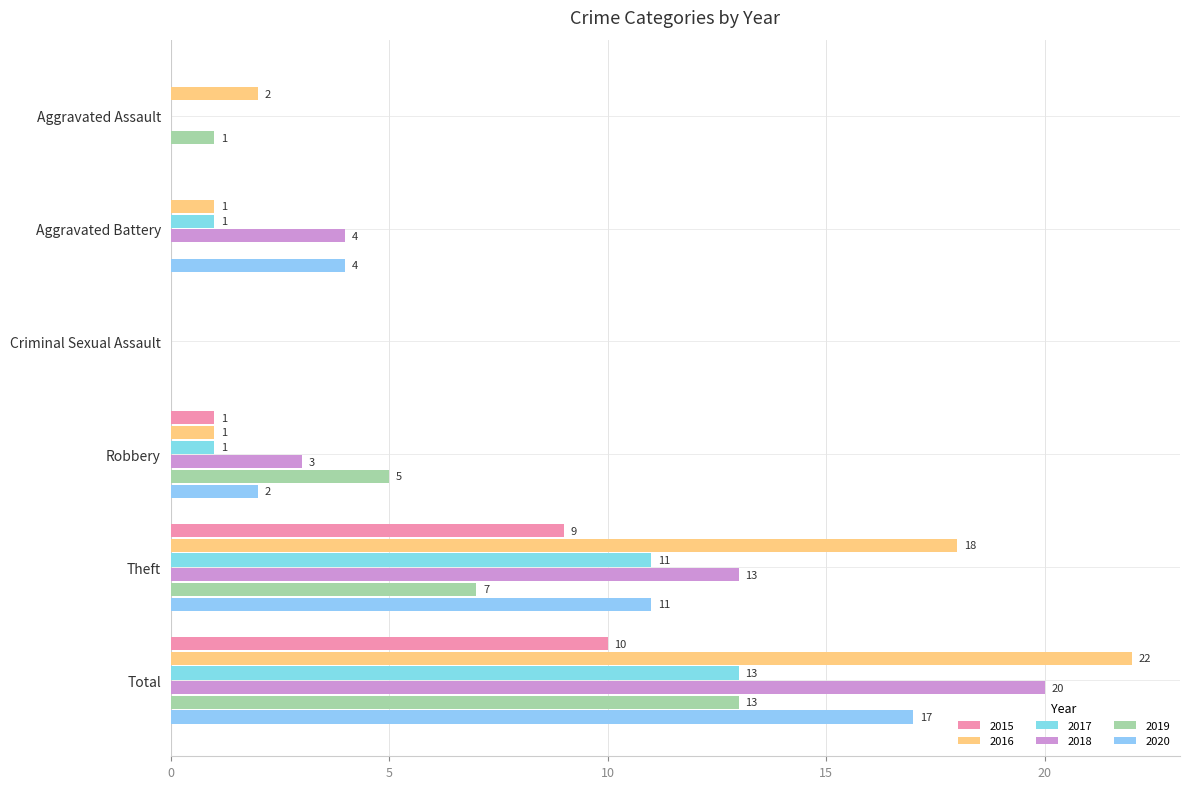

Which series has the largest total across all categories?

2016